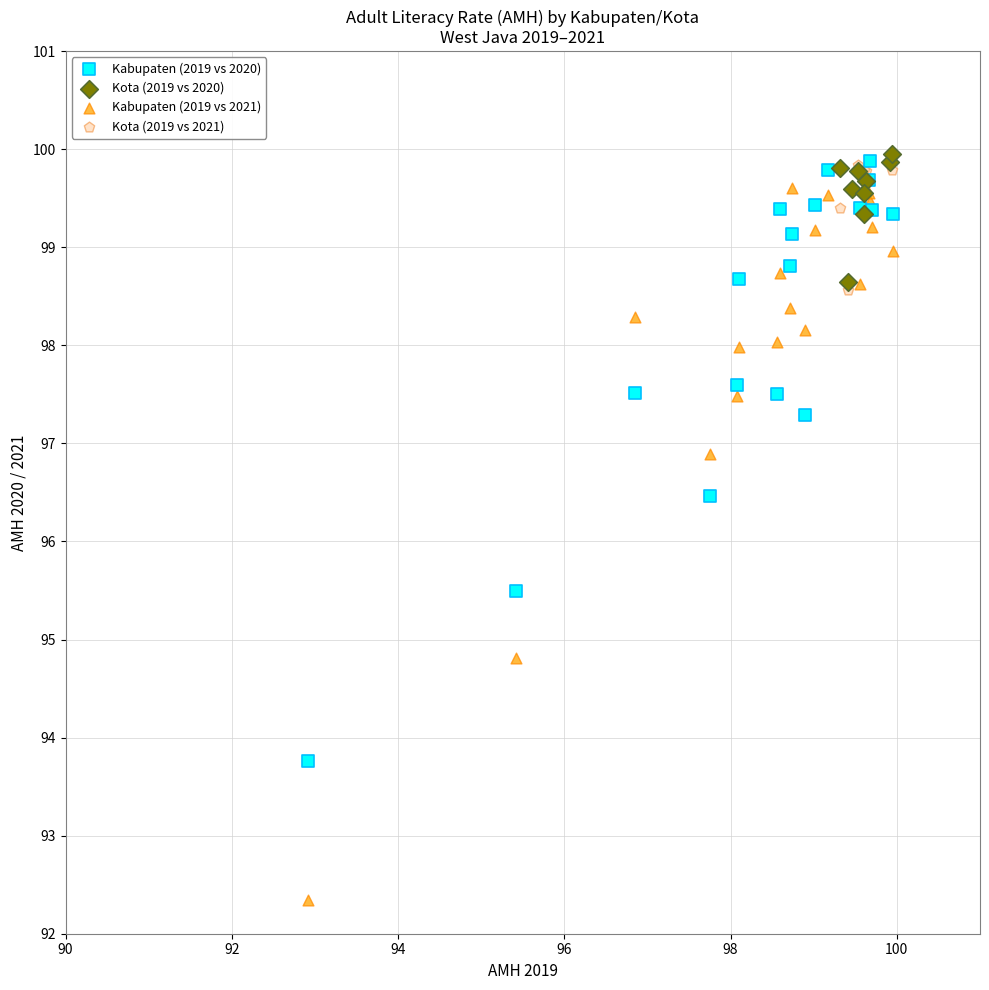

What are all the series names shown in the legend?

Kabupaten (2019 vs 2020), Kota (2019 vs 2020), Kabupaten (2019 vs 2021), Kota (2019 vs 2021)